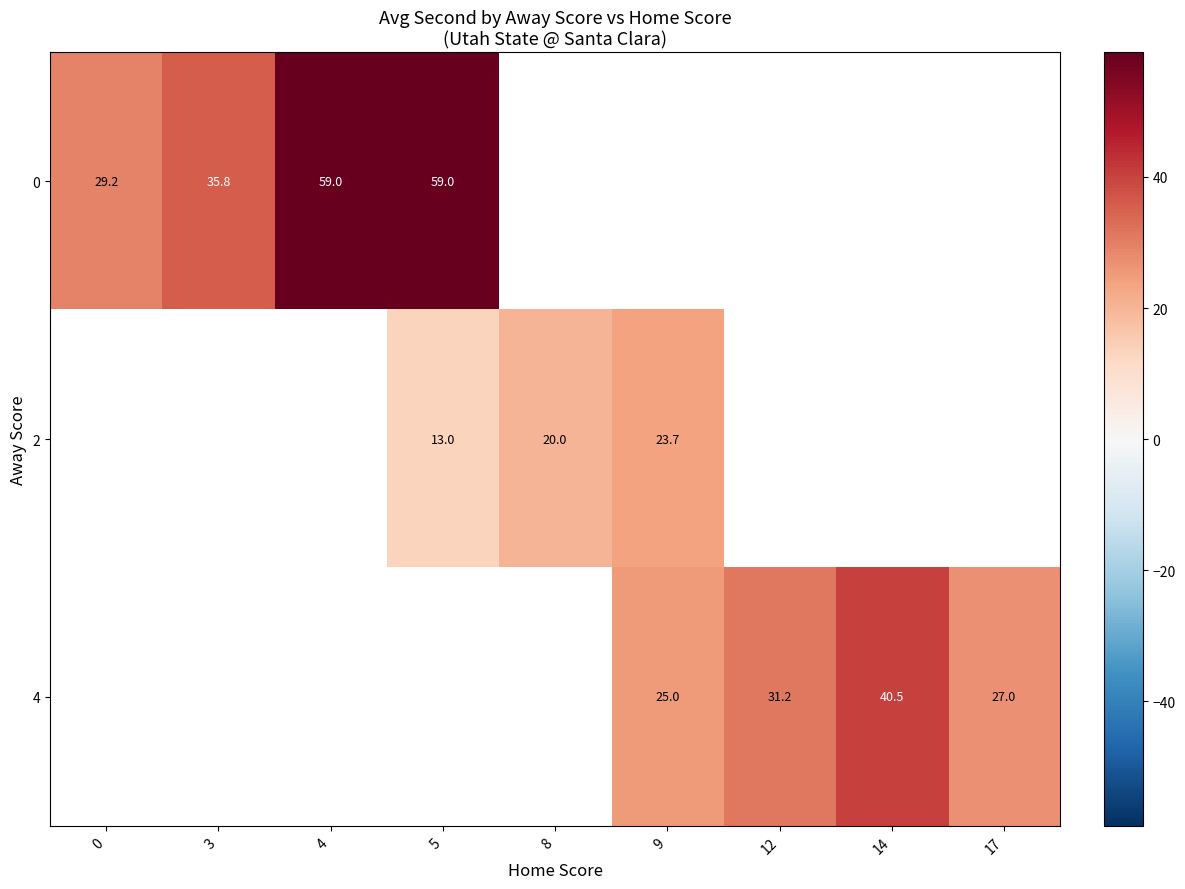

The value of 4 at 17 is 15.2. True or false?

False